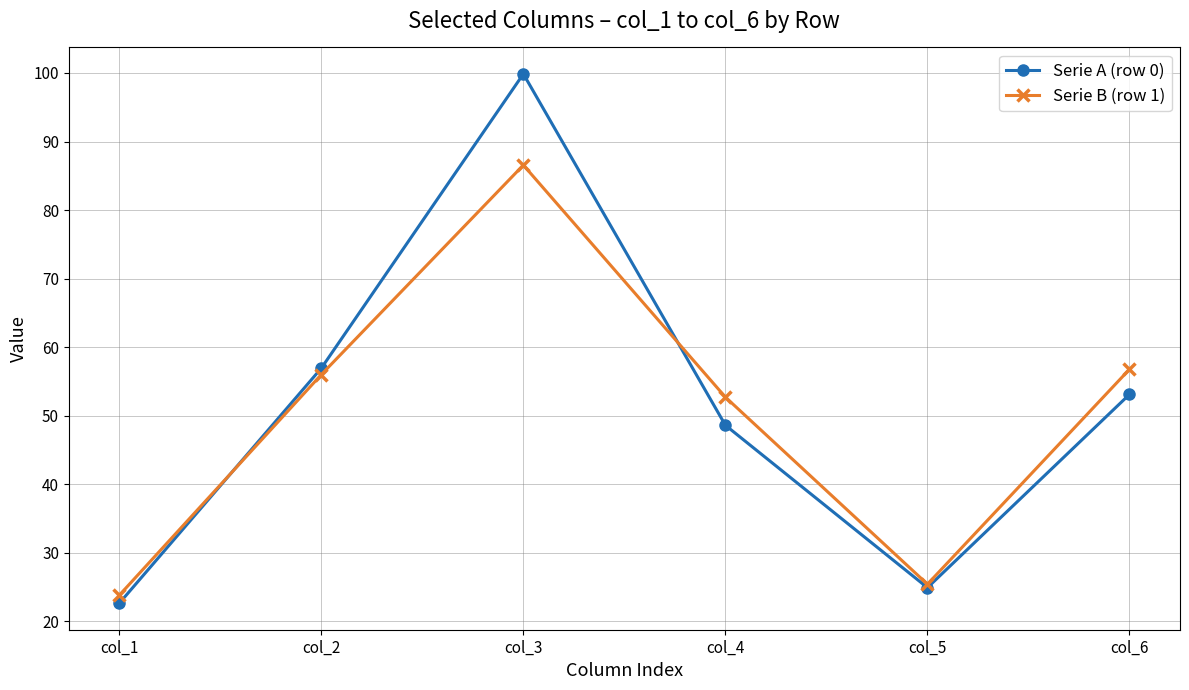

What is the difference between the highest and lowest values at col_6?

3.7